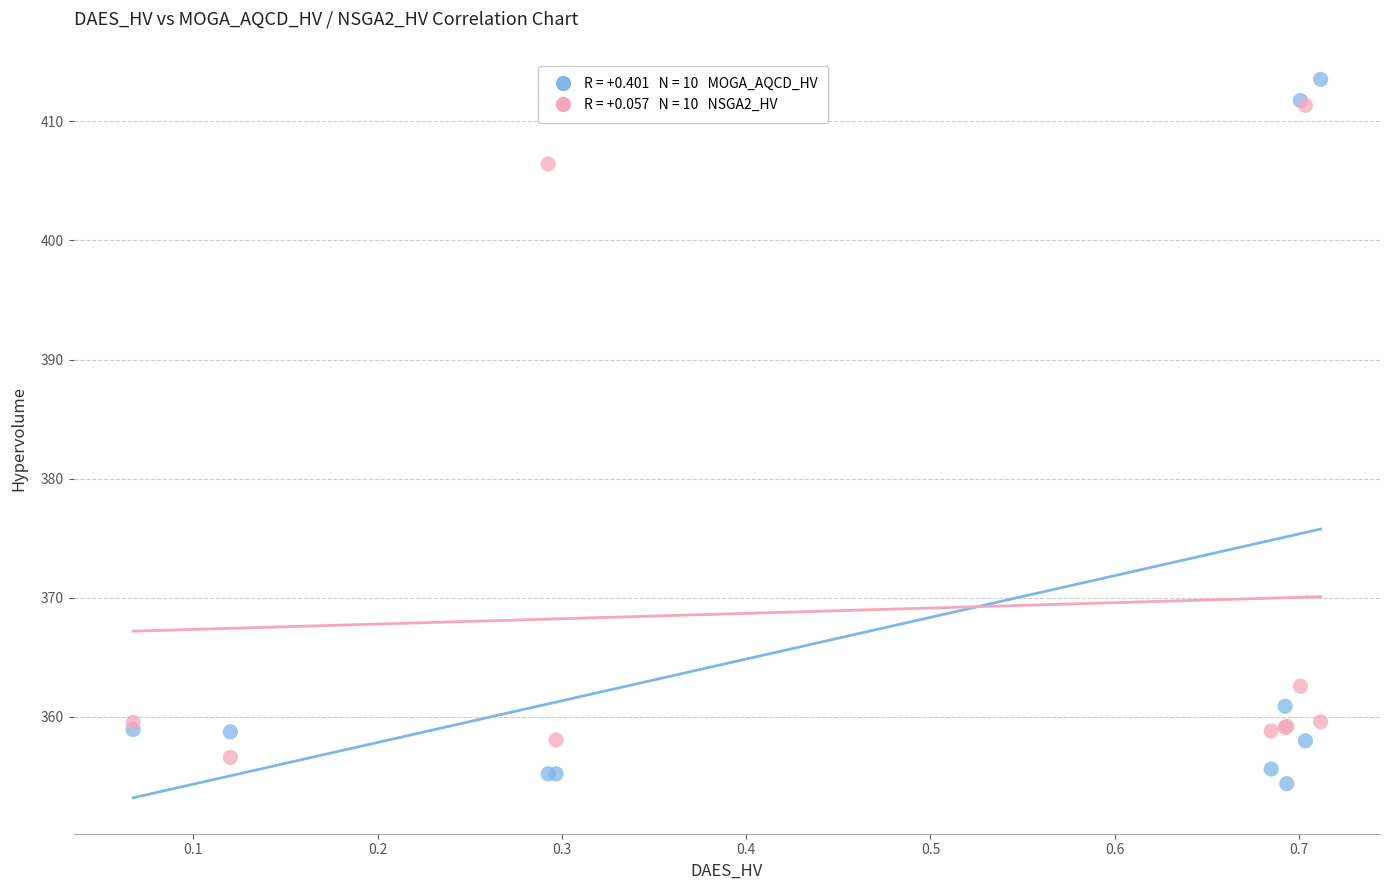

Across all series, what Y value is closest to 383?

362.6